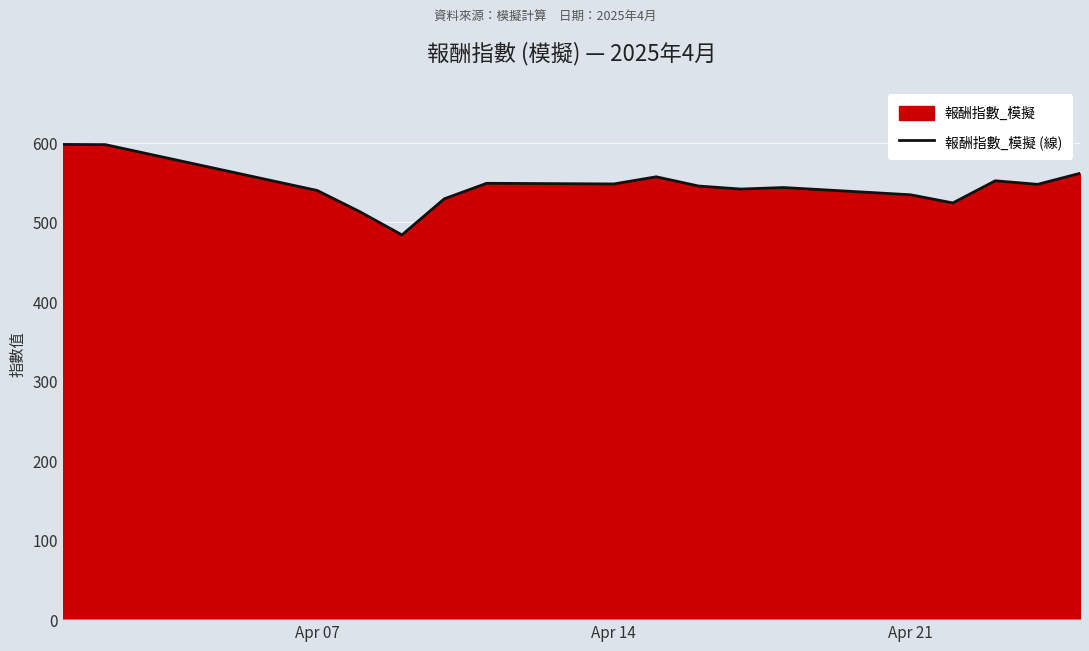

What is the difference between the second highest and minimum values?

113.7